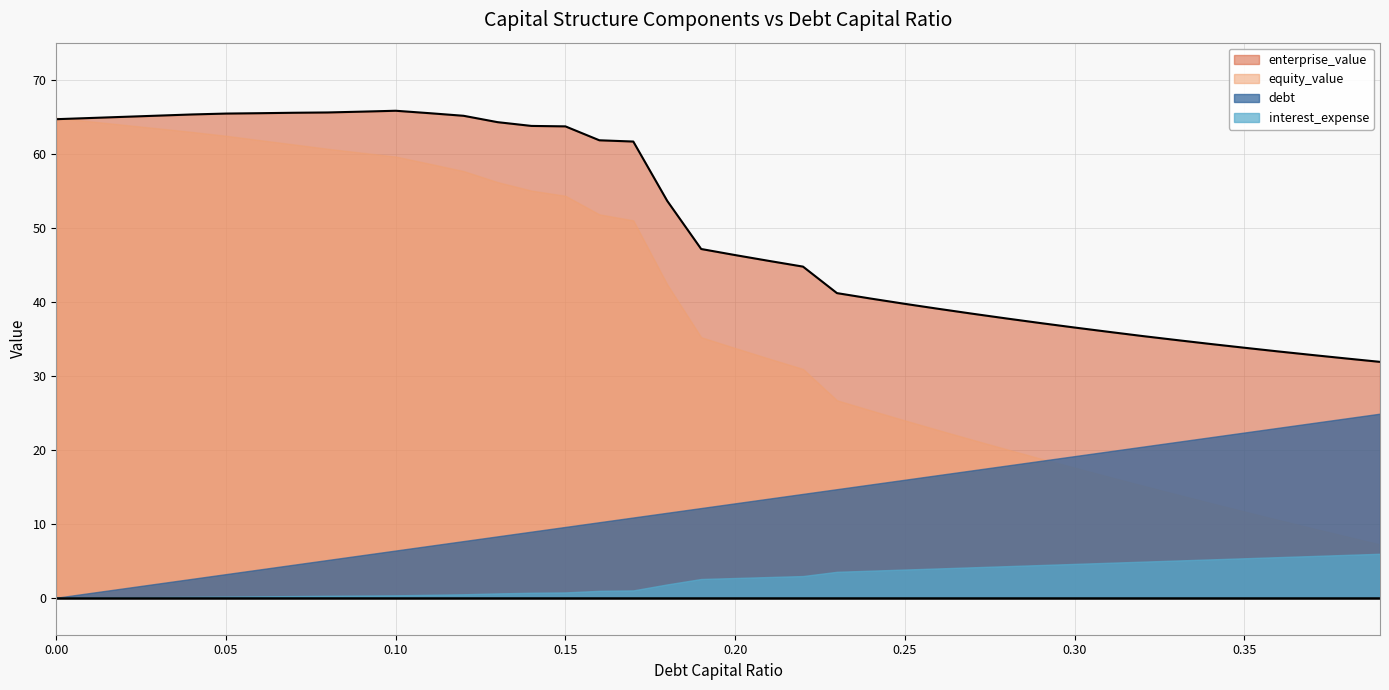

Where does the debt series first go above 12?

0.19